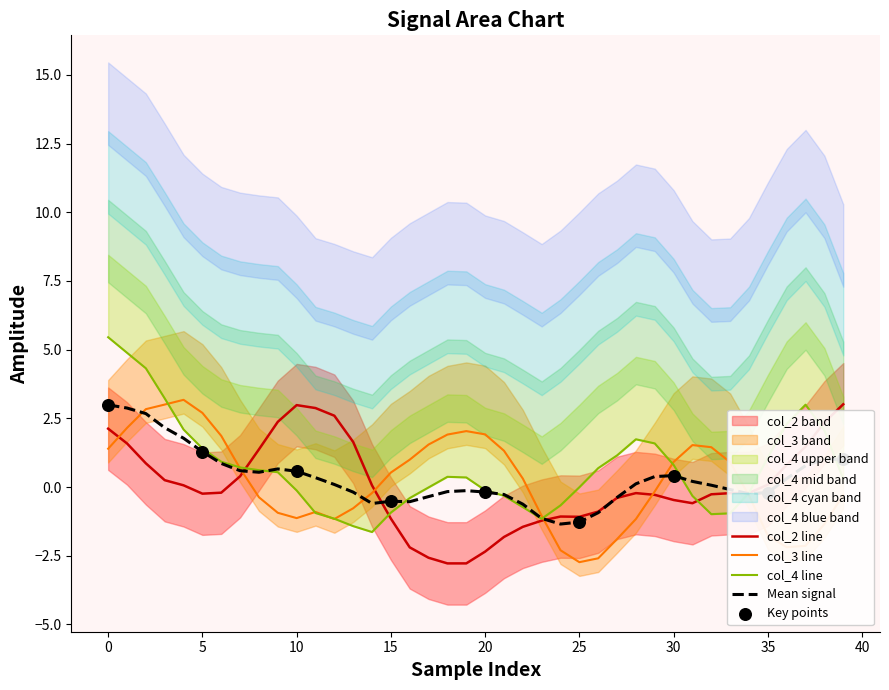

At how many categories does at least one series exceed 0?

36